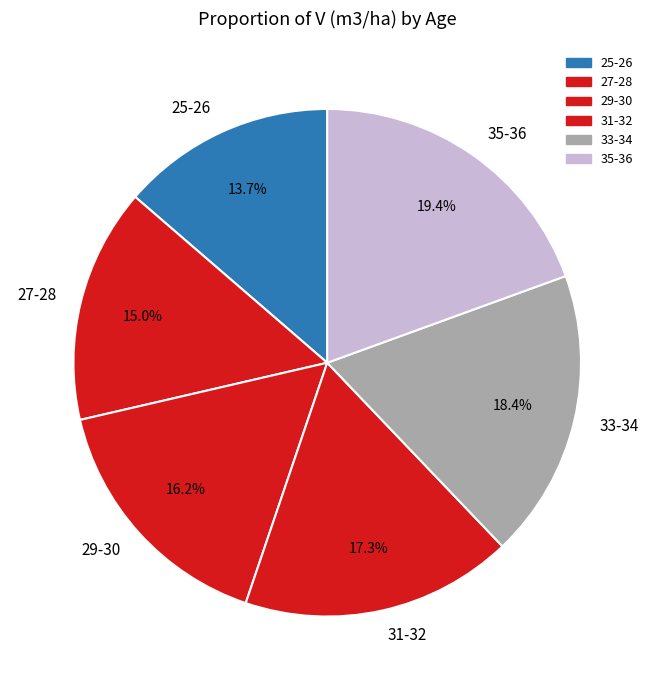

Between 33-34 and 35-36, which is larger?

35-36